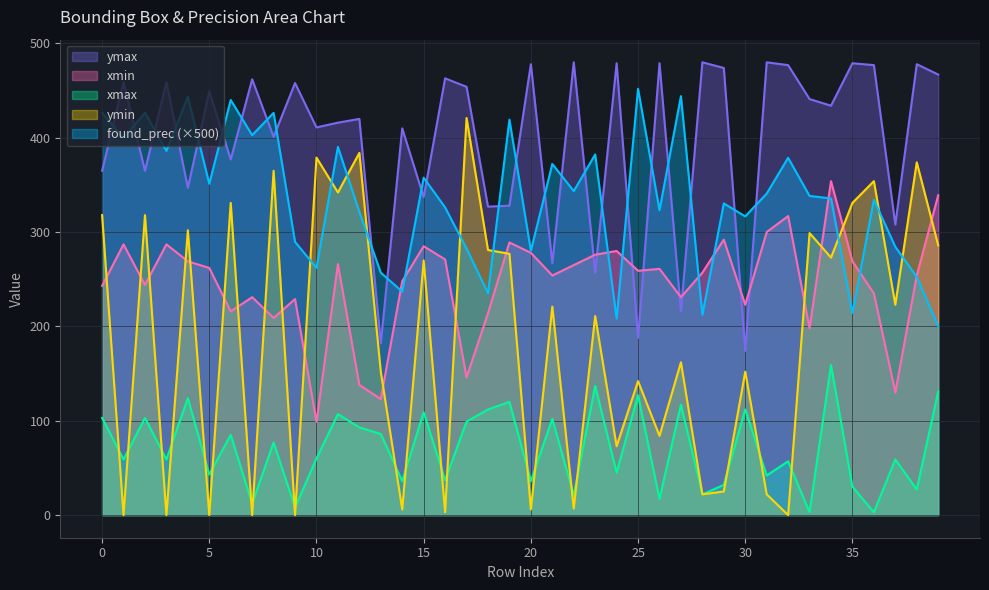

Rank the series at 17 from lowest to highest value.

xmax, xmin, found_prec, ymin, ymax